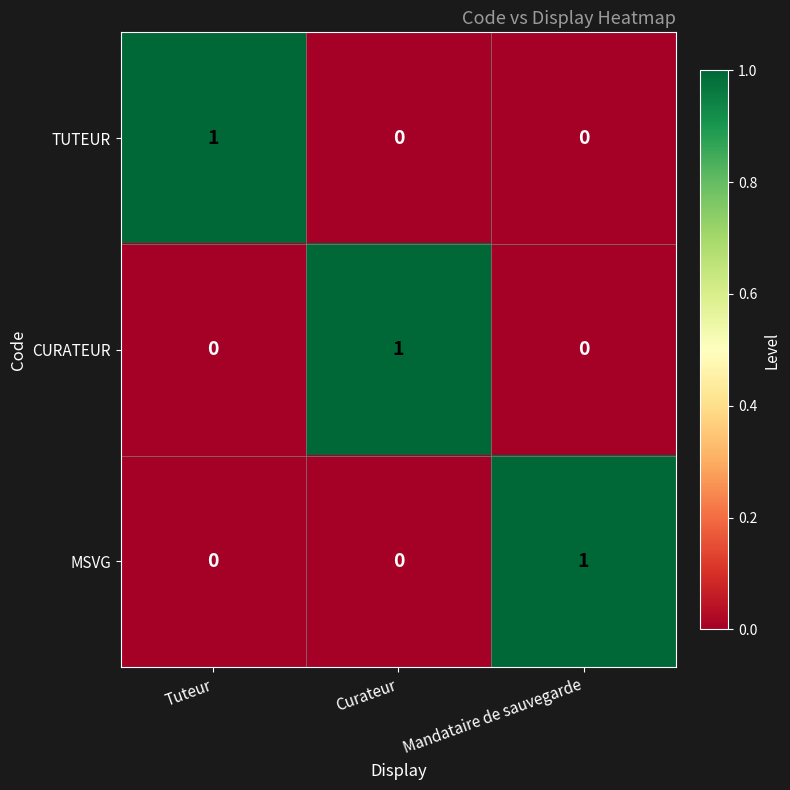

Reading left to right, transcribe all the data shown in this chart.

TUTEUR: Tuteur=1	Curateur=0	Mandataire de sauvegarde=0
CURATEUR: Tuteur=0	Curateur=1	Mandataire de sauvegarde=0
MSVG: Tuteur=0	Curateur=0	Mandataire de sauvegarde=1